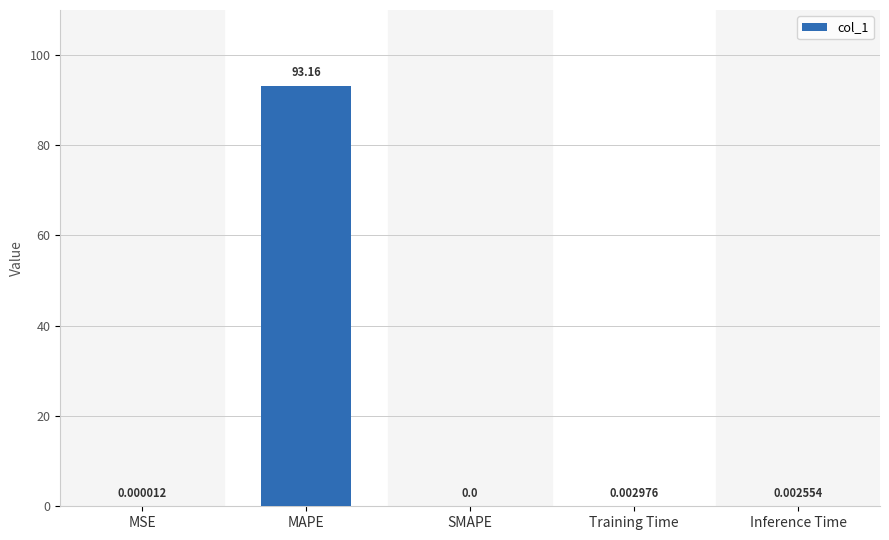

What is the sum of all values?

93.2